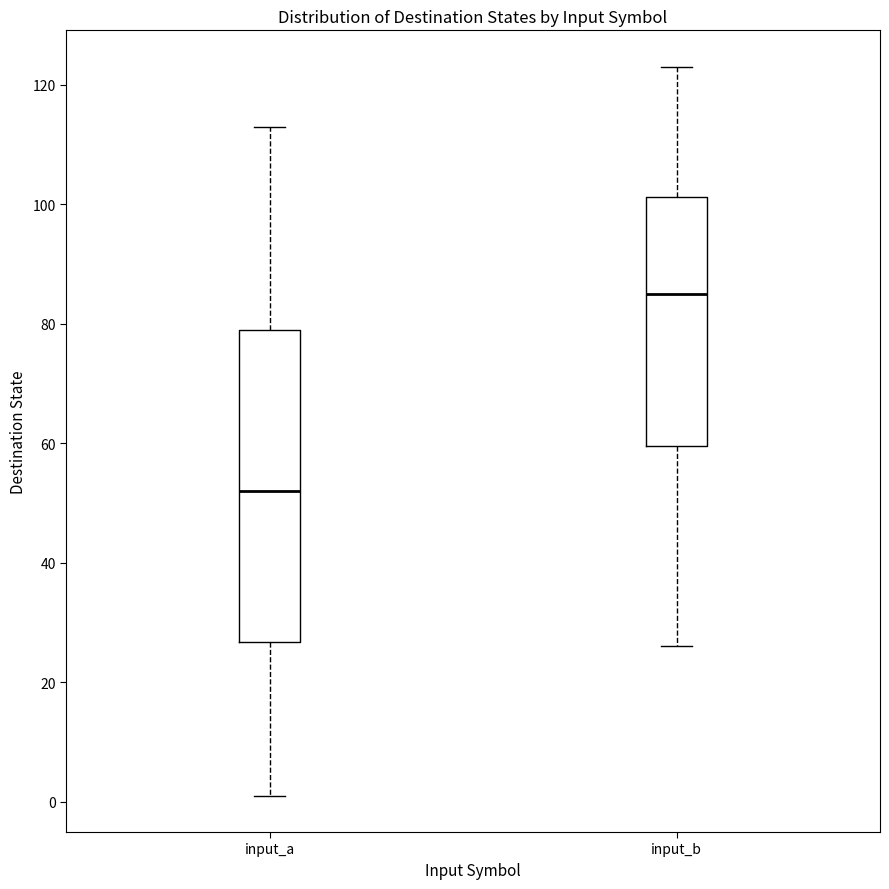

Which box has the lowest median line?

input_a